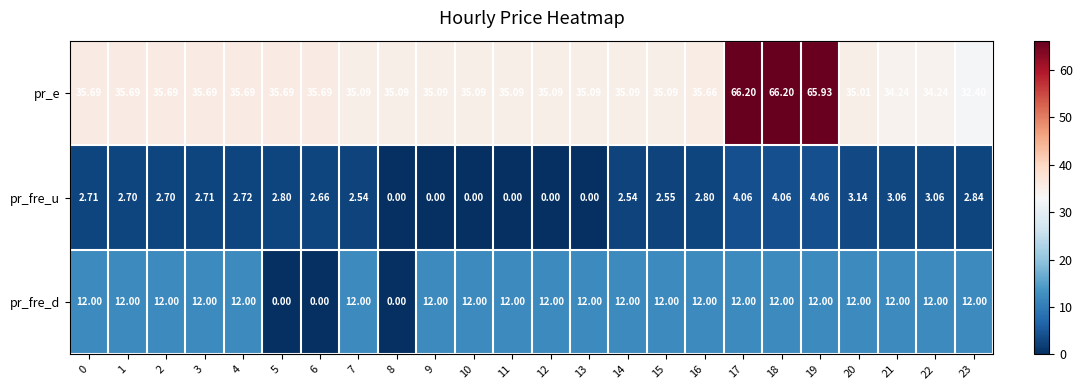

Which series has the largest range (max minus min)?

pr_e